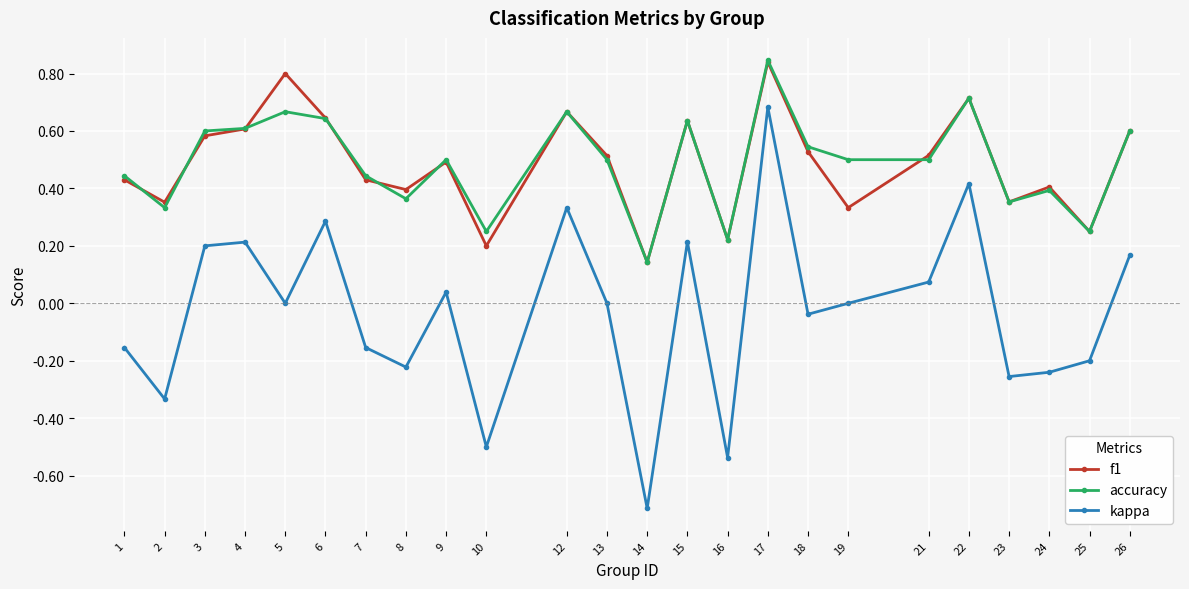

The accuracy series shows 0.6 at 3. True or false?

True